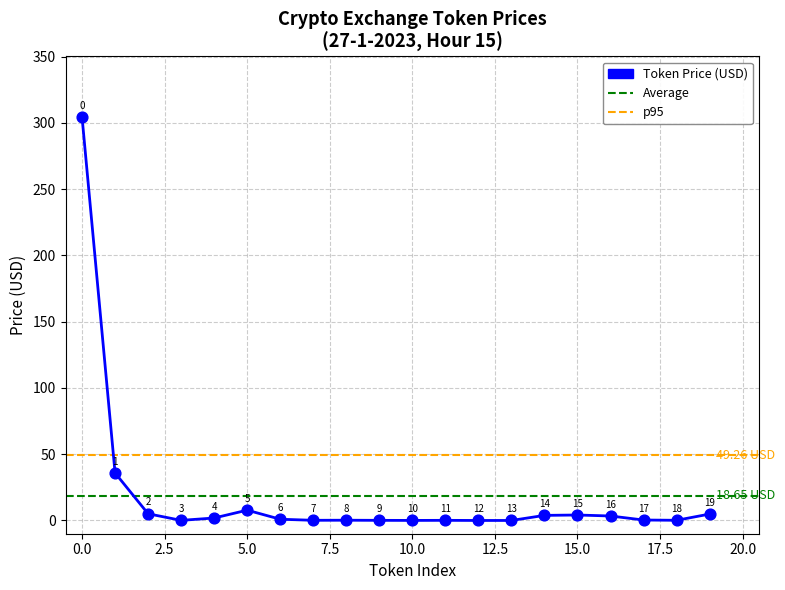

What is the range of Y values (max minus min)?

304.4